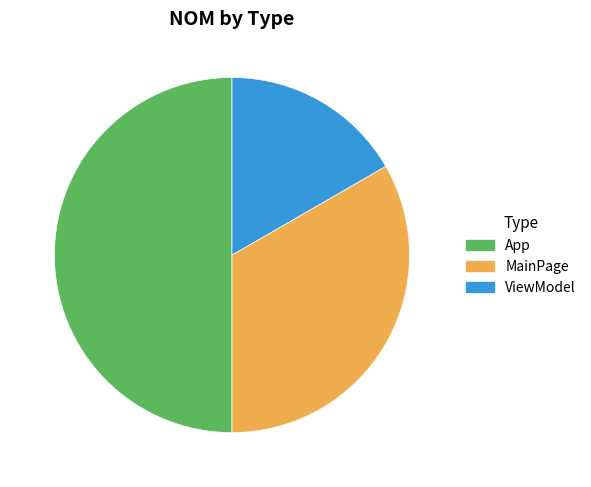

Which has a higher value, ViewModel or MainPage?

MainPage